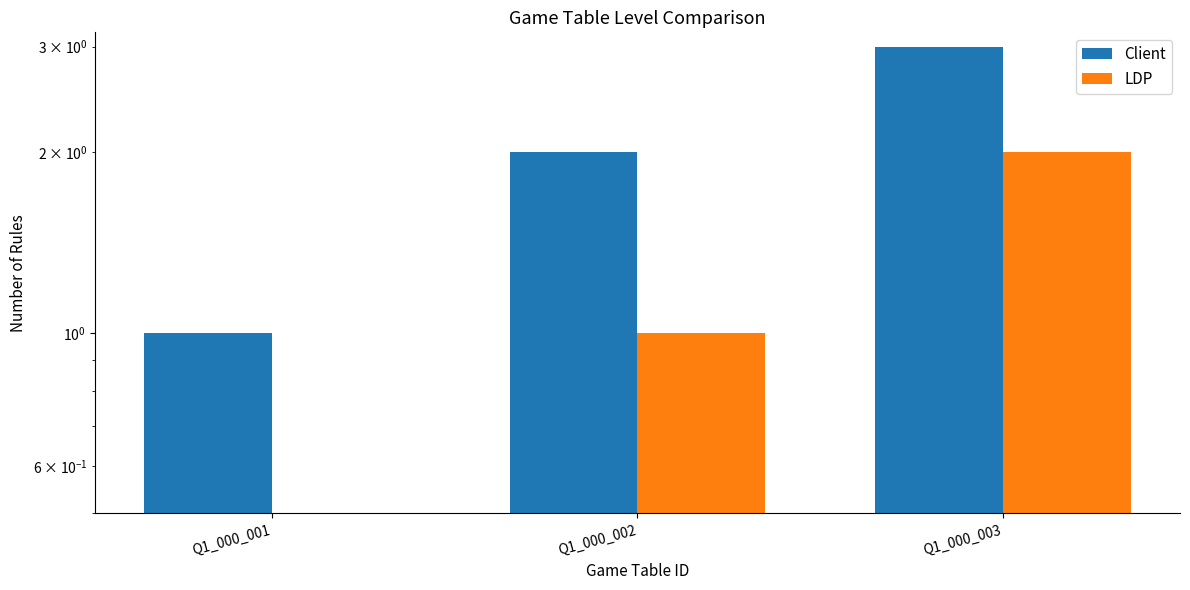

How many positive values does the LDP series have?

2